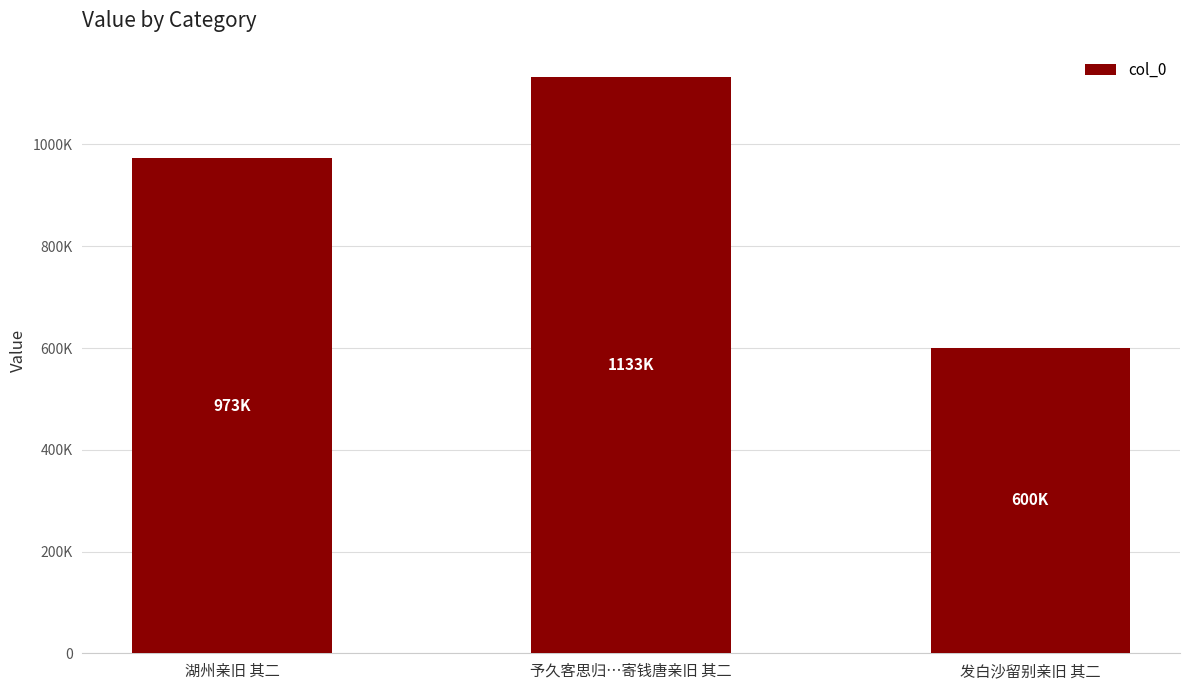

What is the approximate value at 发白沙留别亲旧 其二, to the nearest 100?

600600